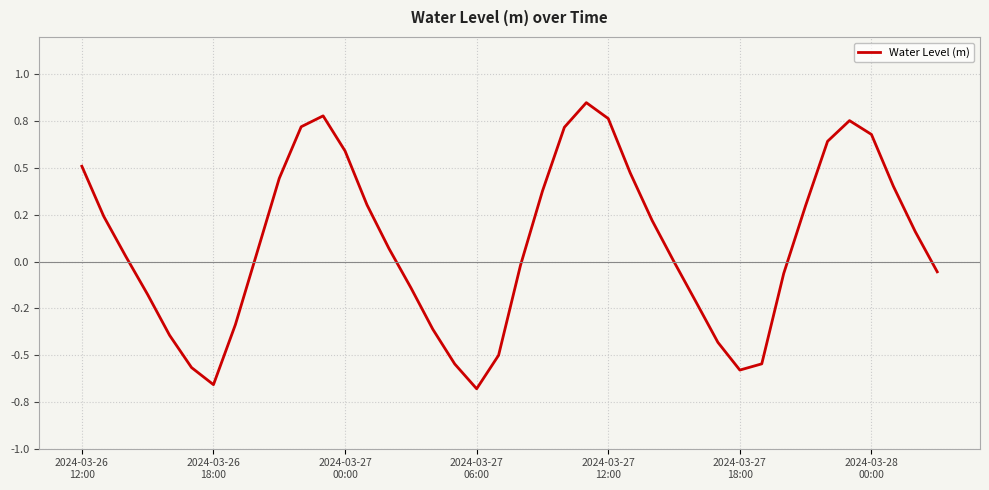

Where is the data nearest to the value 0?

27